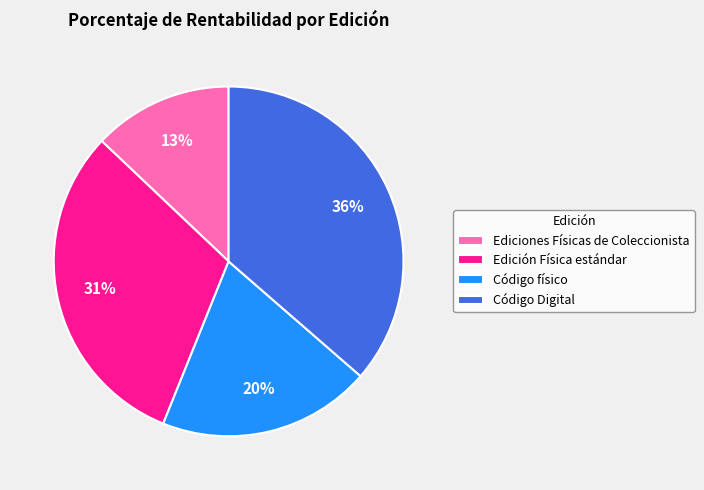

What is the smallest slice in the pie chart?

Ediciones Físicas de Coleccionista